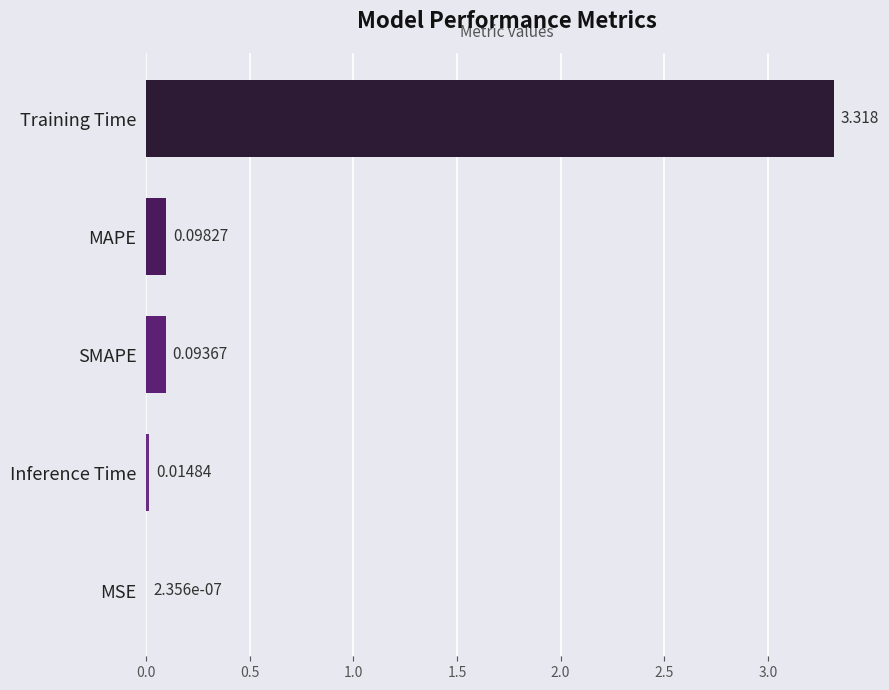

Which label corresponds to the largest value in the chart?

Training Time